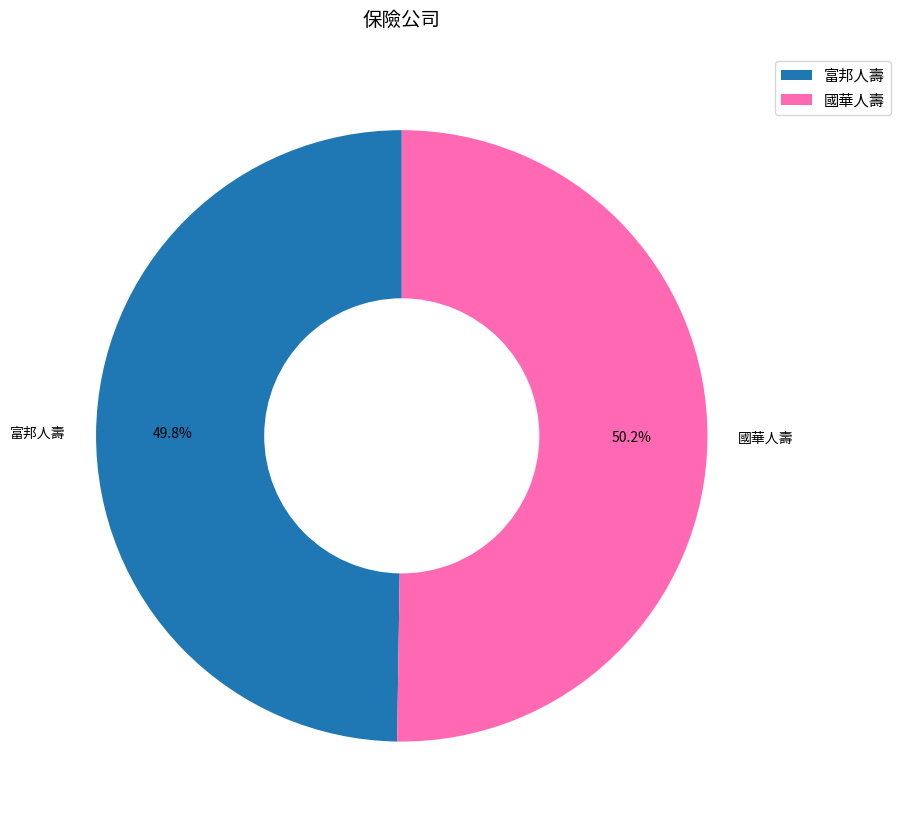

To the nearest percent, what is the combined percentage of 國華人壽 and 富邦人壽?

100%